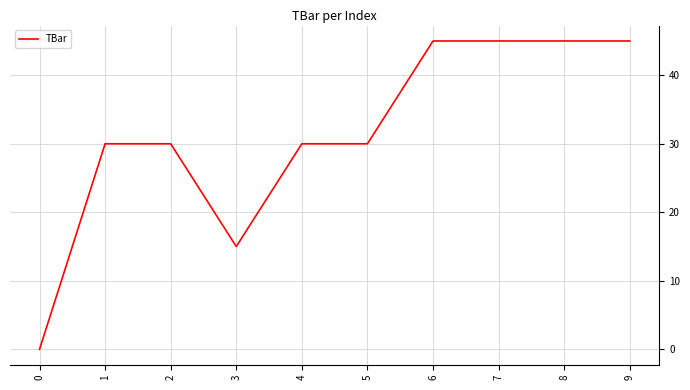

At which label is the value closest to 22?

3